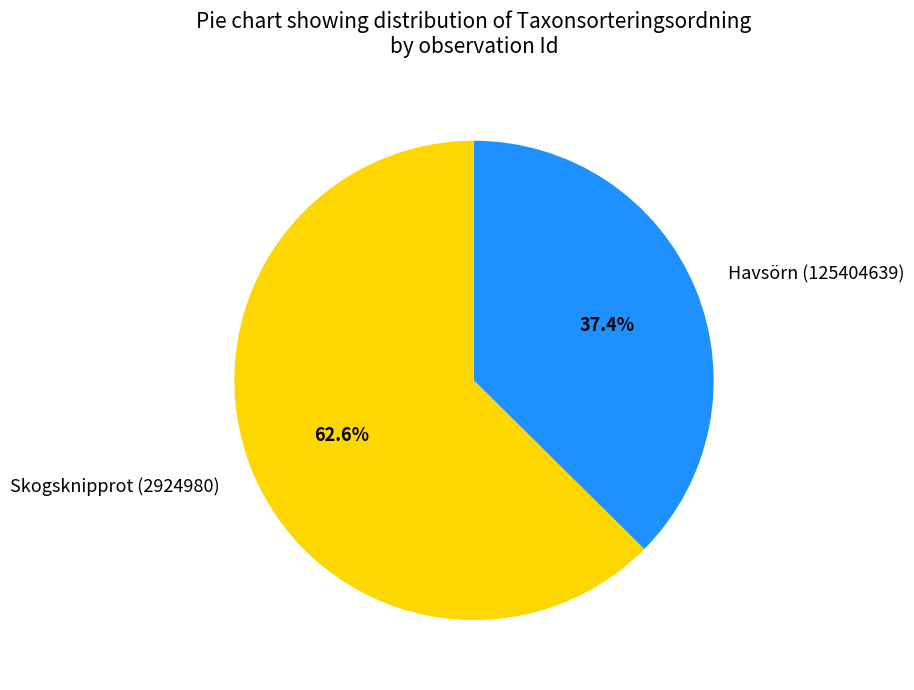

What percentage is the Havsörn (125404639) slice, to the nearest percent?

37%